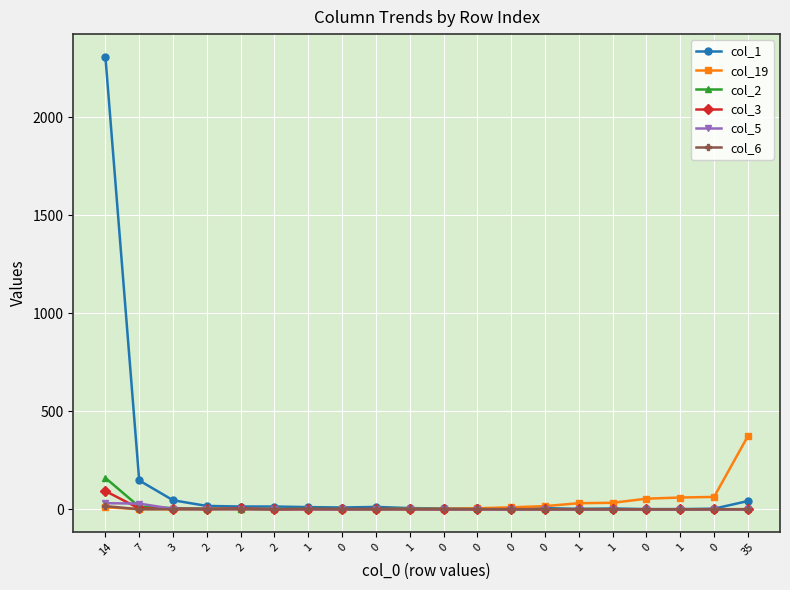

How many distinct data groups are displayed?

6